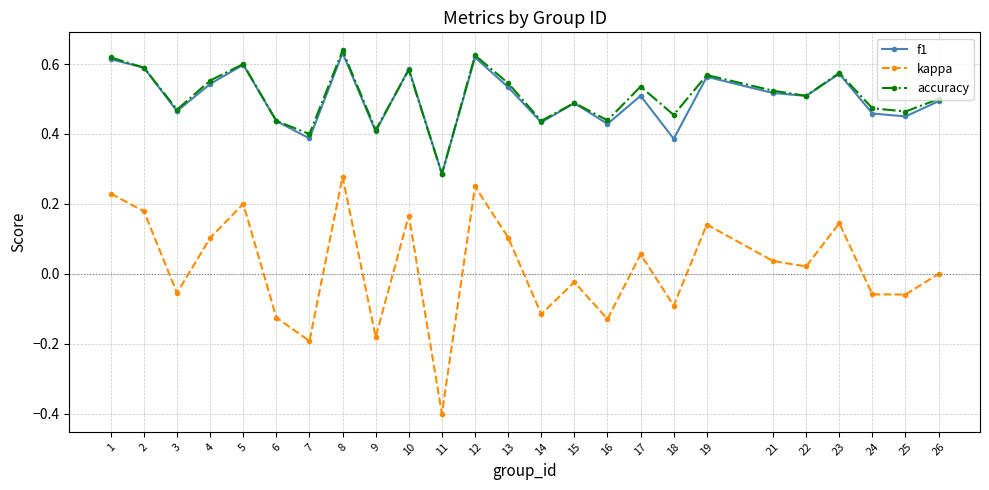

Which series changed the most between 3 and 8?

kappa